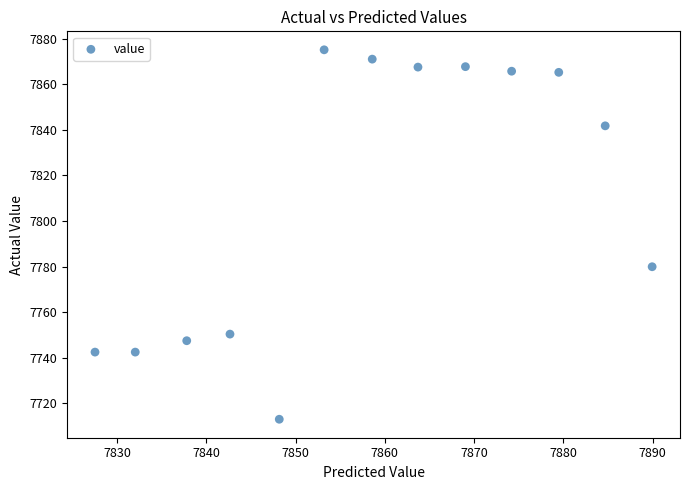

What is the range of Y values (max minus min)?

162.3